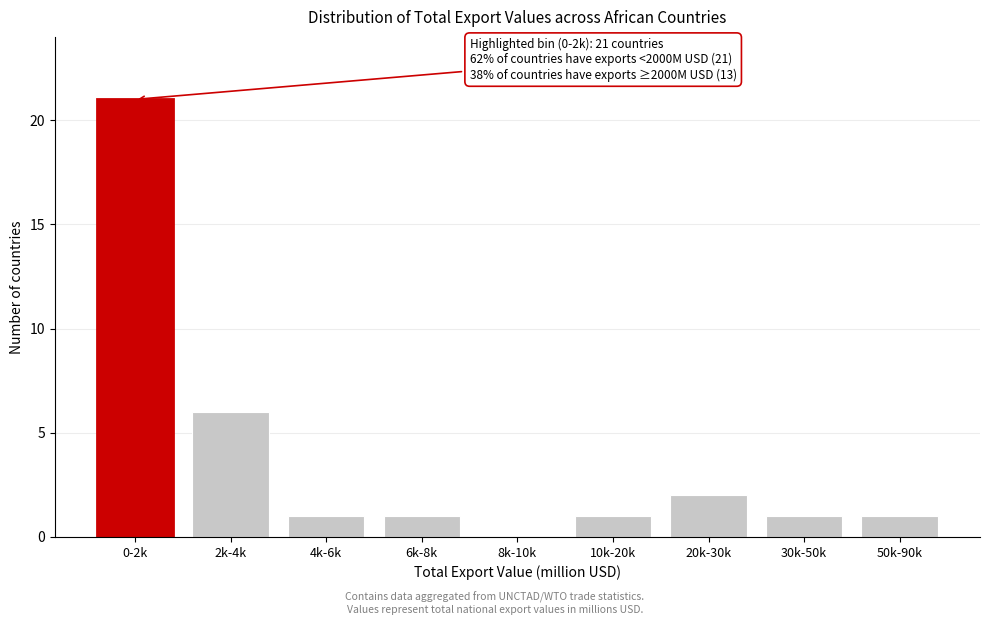

Reading right to left, transcribe all the data shown in this chart.

50k-90k=1	30k-50k=1	20k-30k=2	10k-20k=1	8k-10k=0	6k-8k=1	4k-6k=1	2k-4k=6	0-2k=21